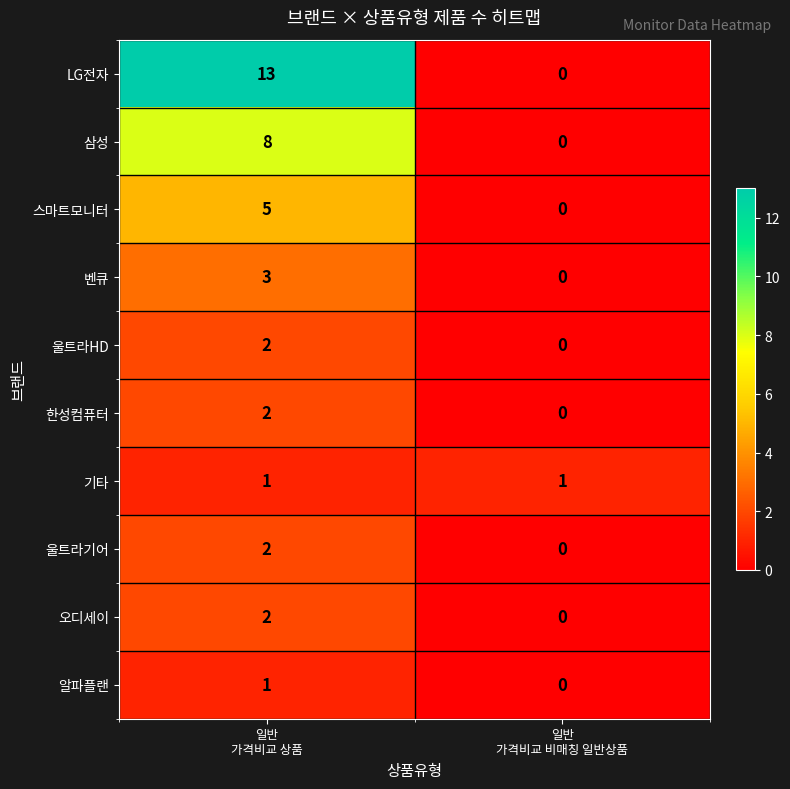

How many values in LG전자 are above zero?

1